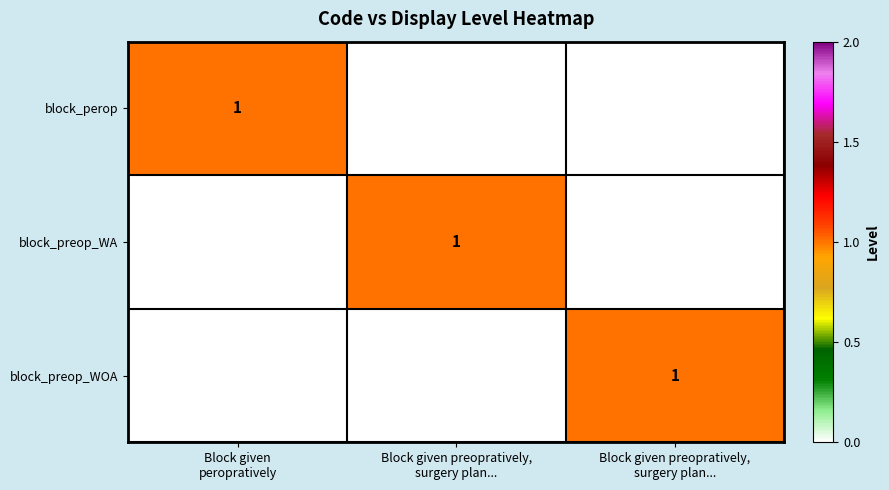

Which series has the largest total across all categories?

block_perop